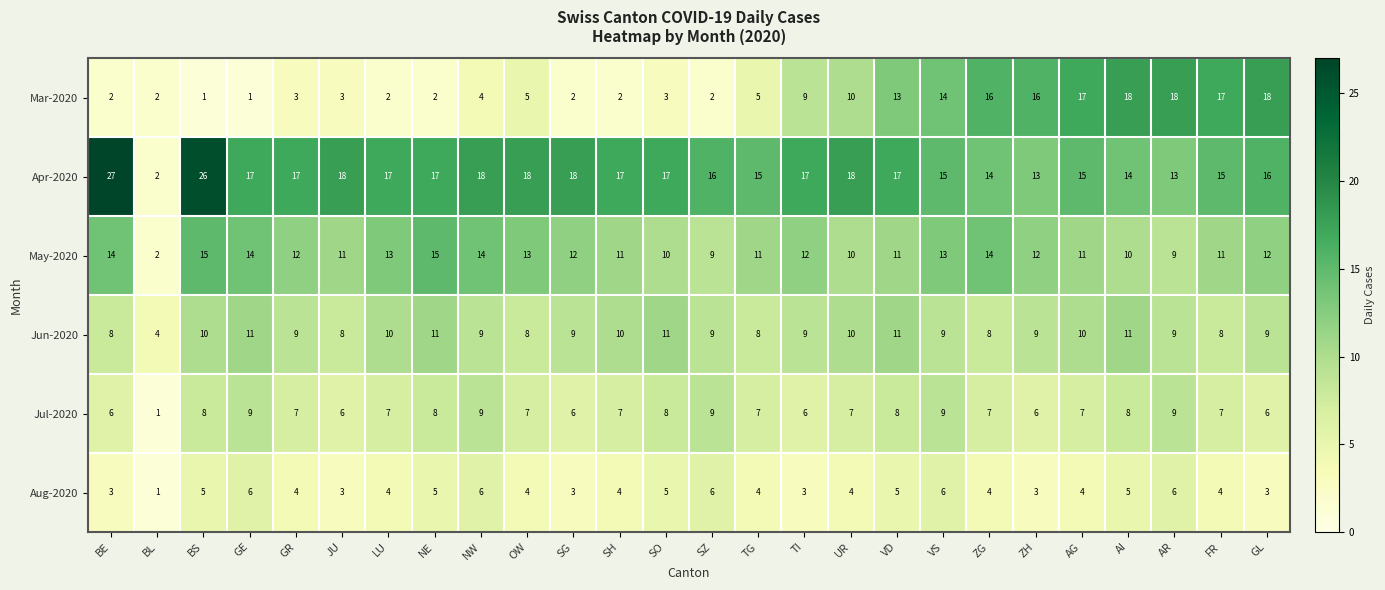

What is the spread (max minus min) of values at JU?

15